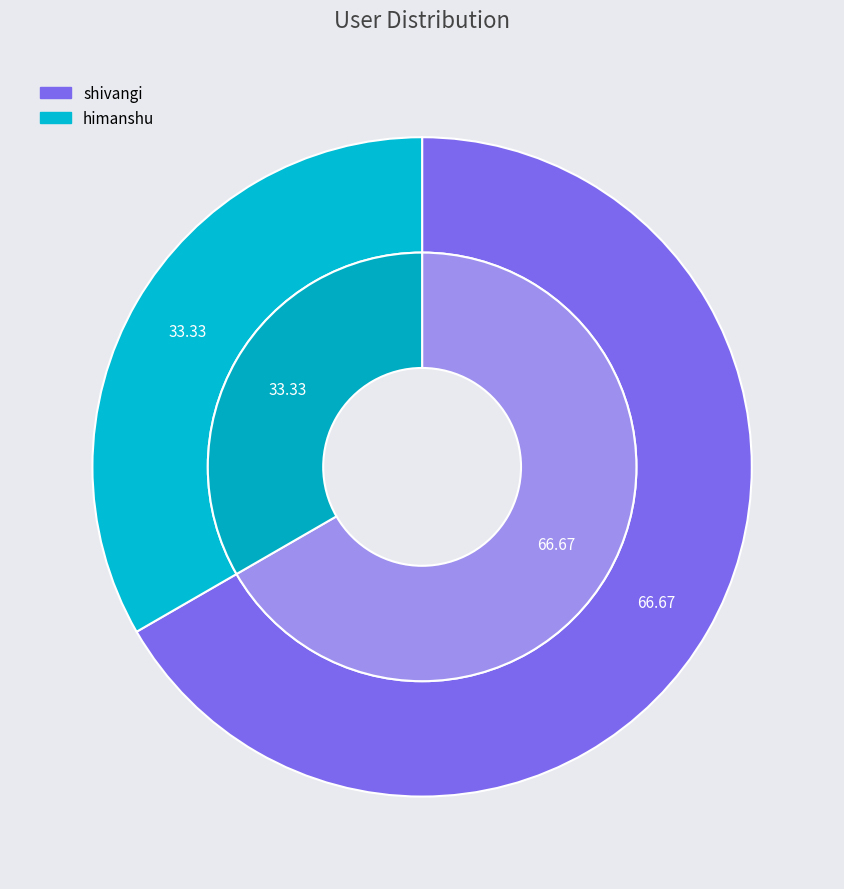

Which slice is the smallest?

himanshu